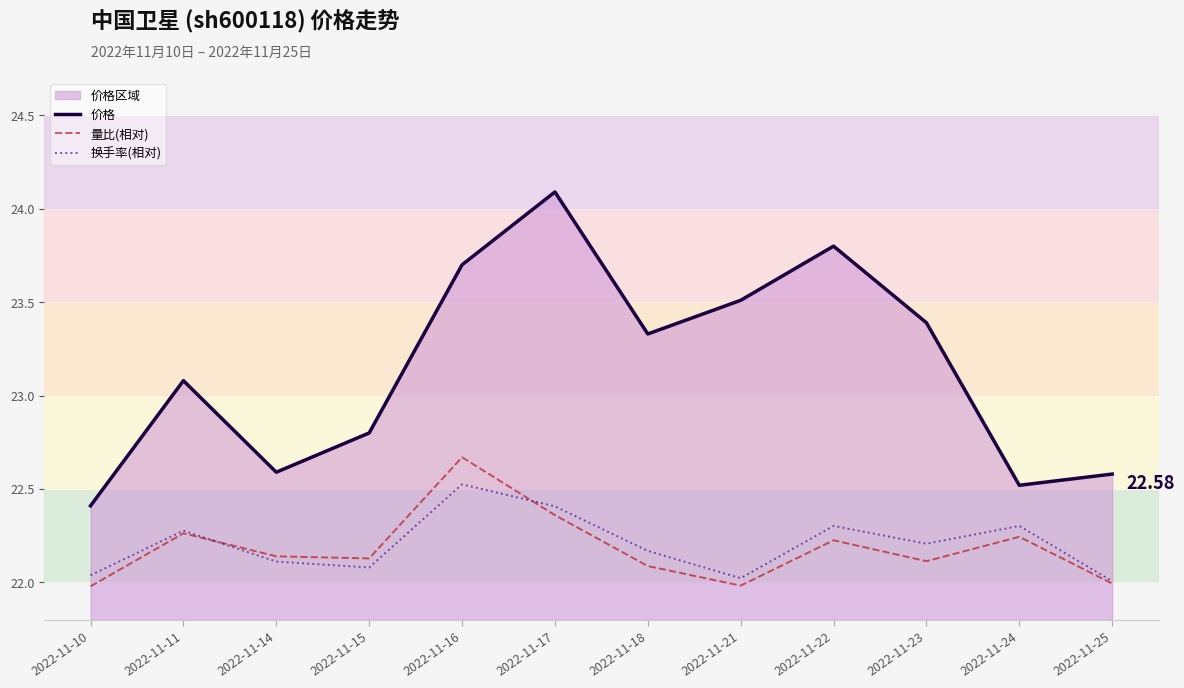

Reading left to right, list all the values displayed in this chart.

价格: 2022-11-10=22.4	2022-11-11=23.1	2022-11-14=22.6	2022-11-15=22.8	2022-11-16=23.7	2022-11-17=24.1	2022-11-18=23.3	2022-11-21=23.5	2022-11-22=23.8	2022-11-23=23.4	2022-11-24=22.5	2022-11-25=22.6
量比(相对): 2022-11-10=22.0	2022-11-11=22.3	2022-11-14=22.1	2022-11-15=22.1	2022-11-16=22.7	2022-11-17=22.4	2022-11-18=22.1	2022-11-21=22.0	2022-11-22=22.2	2022-11-23=22.1	2022-11-24=22.2	2022-11-25=22.0
换手率(相对): 2022-11-10=22.0	2022-11-11=22.3	2022-11-14=22.1	2022-11-15=22.1	2022-11-16=22.5	2022-11-17=22.4	2022-11-18=22.2	2022-11-21=22.0	2022-11-22=22.3	2022-11-23=22.2	2022-11-24=22.3	2022-11-25=22.0